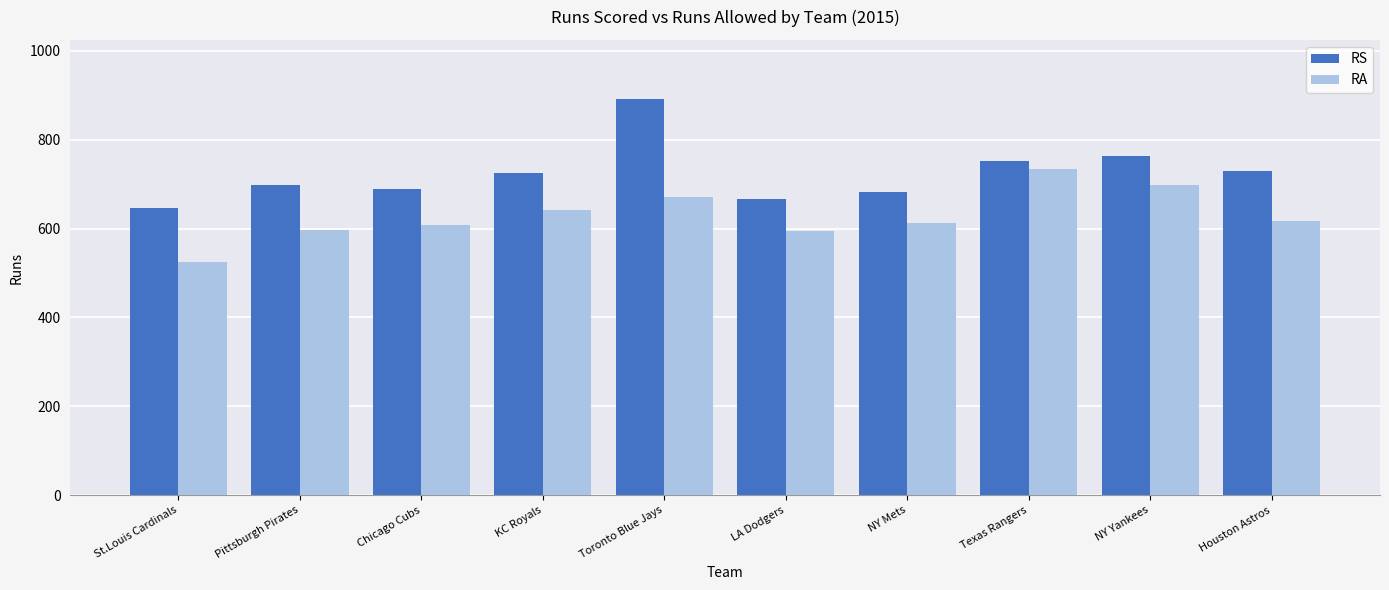

What is the greatest value displayed?

891